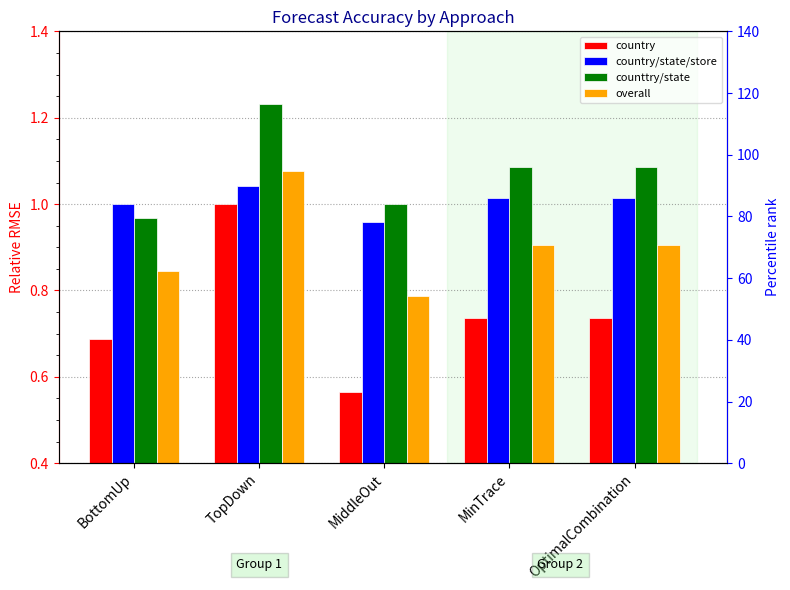

What are all the series names shown in the legend?

country, country/state/store, counttry/state, overall